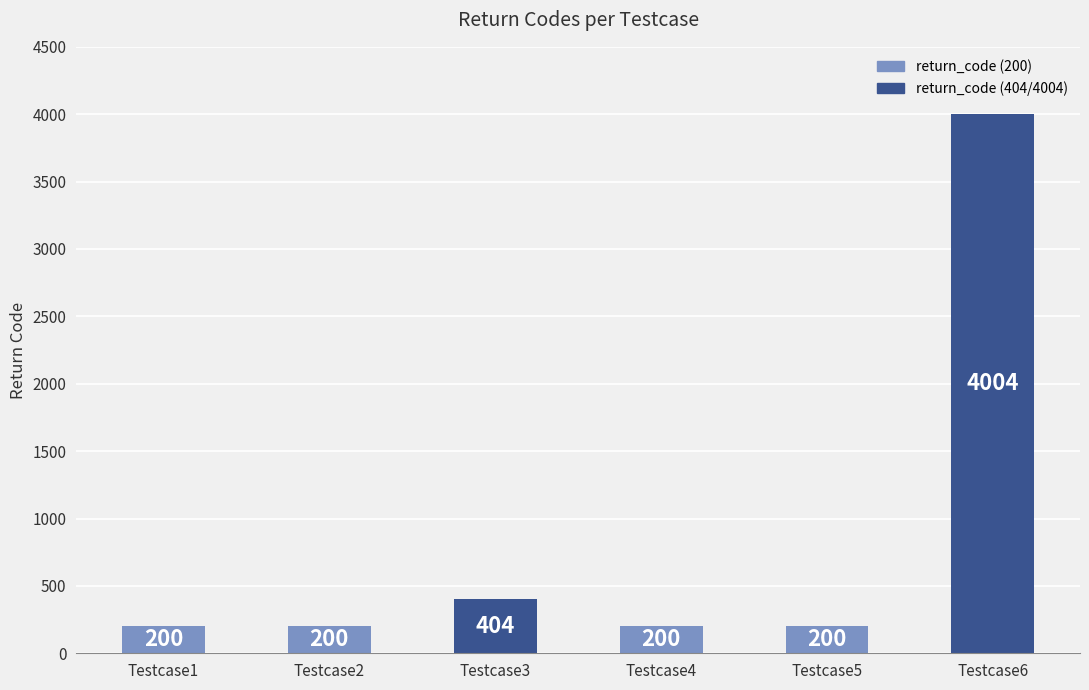

Reading left to right, list all the values displayed in this chart.

200	200	404	200	200	4004